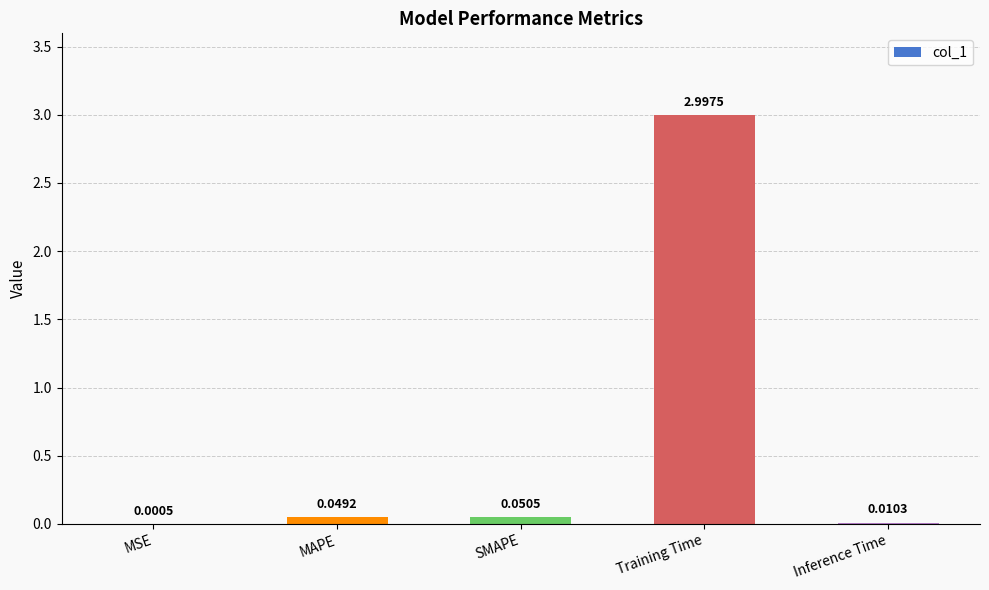

What is the sum of all values?

3.1